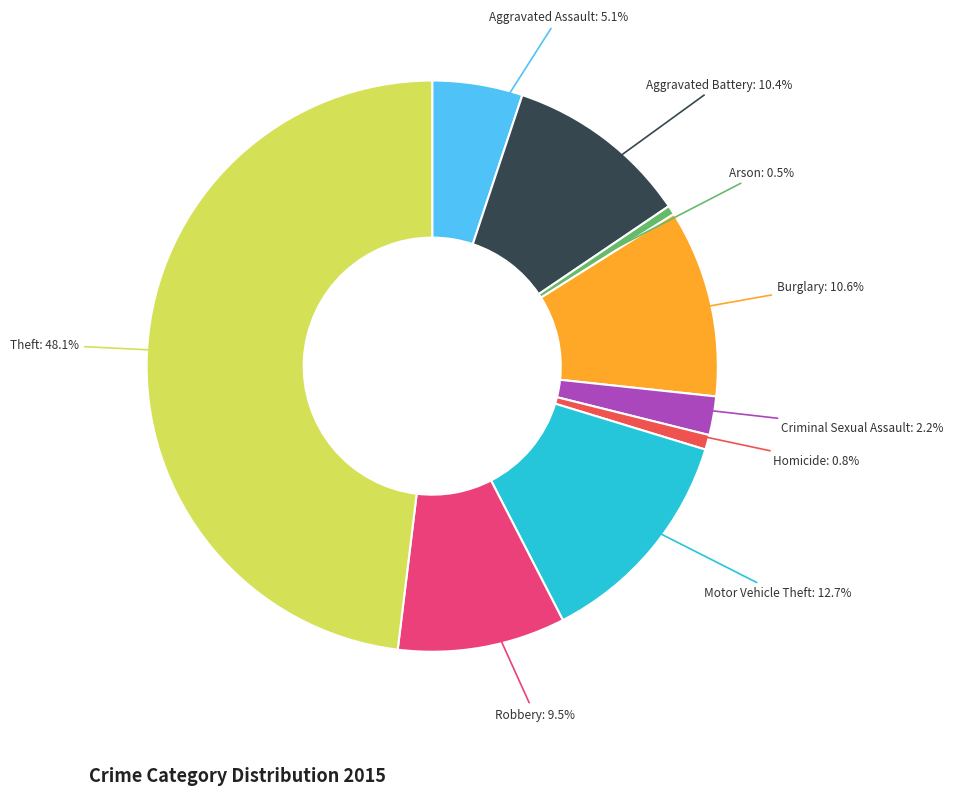

Does any single category account for the majority?

No